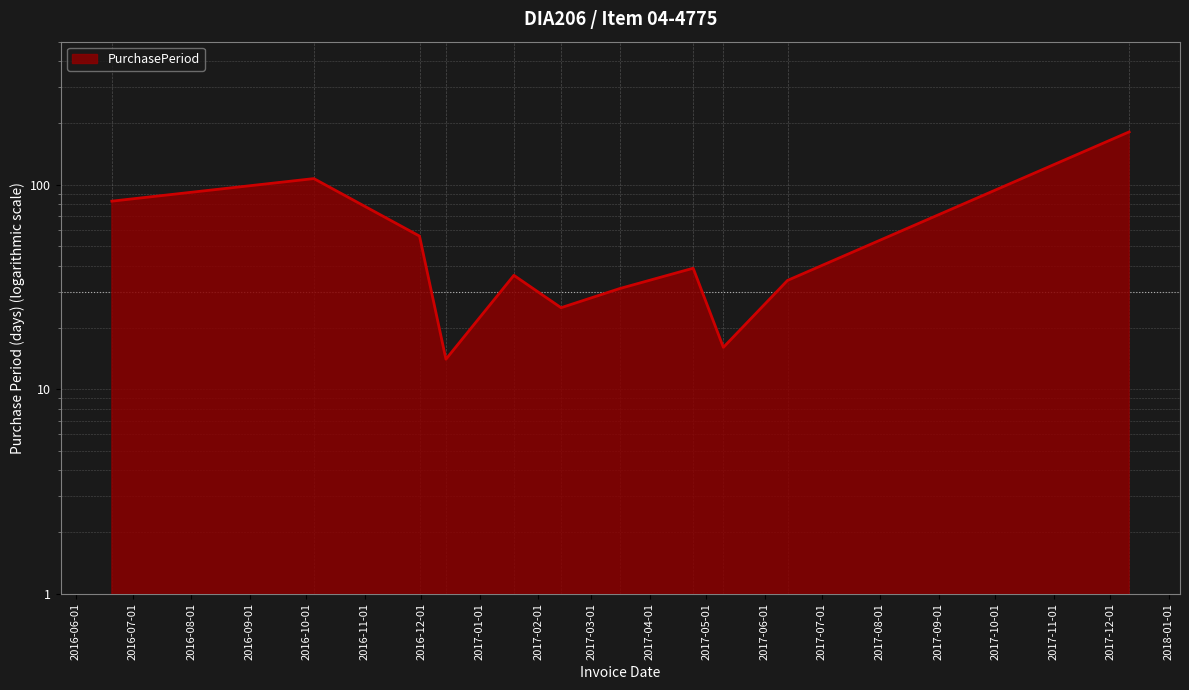

What is the greatest value displayed?

181